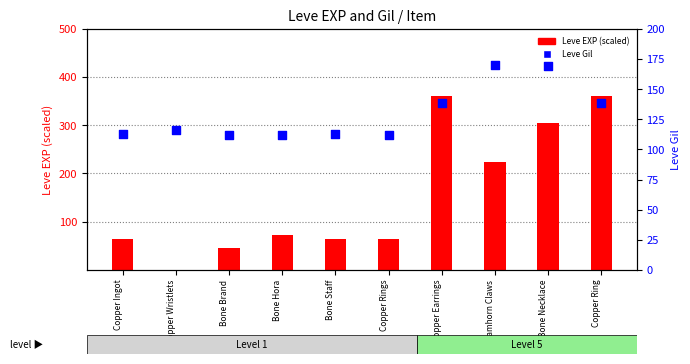

Which series has the largest total across all categories?

Leve EXP